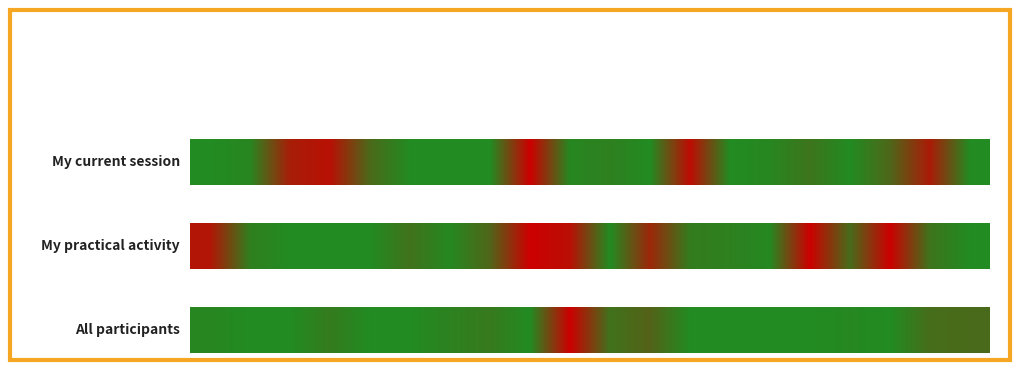

How many values are above zero?

19